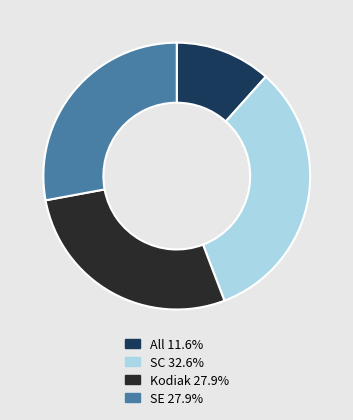

Is there any slice that represents more than half of the pie?

No